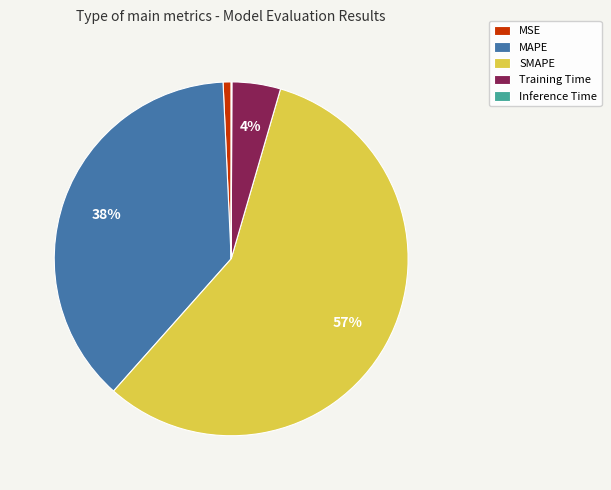

Combined, do MAPE and Training Time account for over 50%?

No